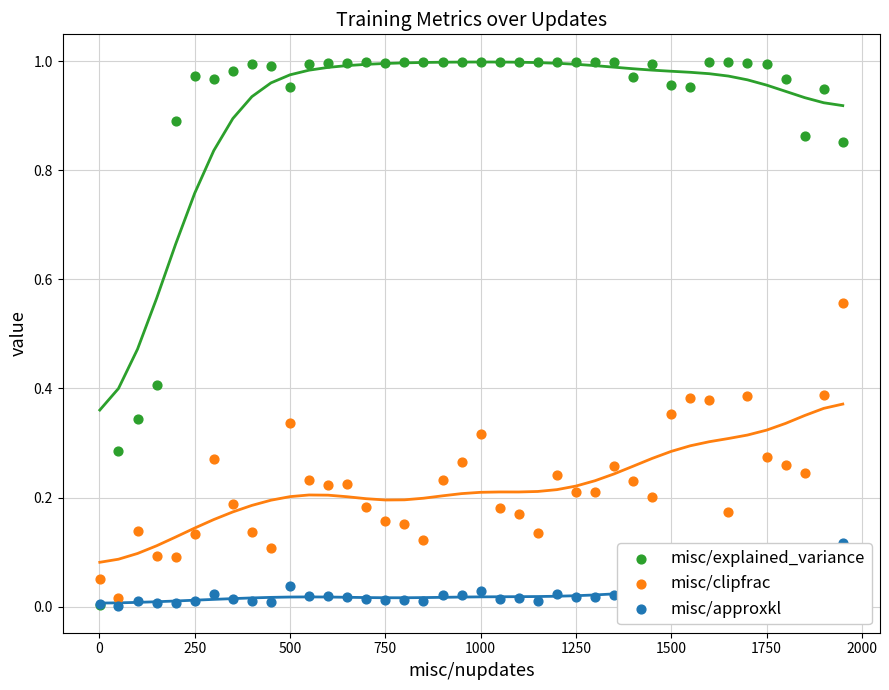

Which series has the largest Y range (max minus min)?

misc/explained_variance